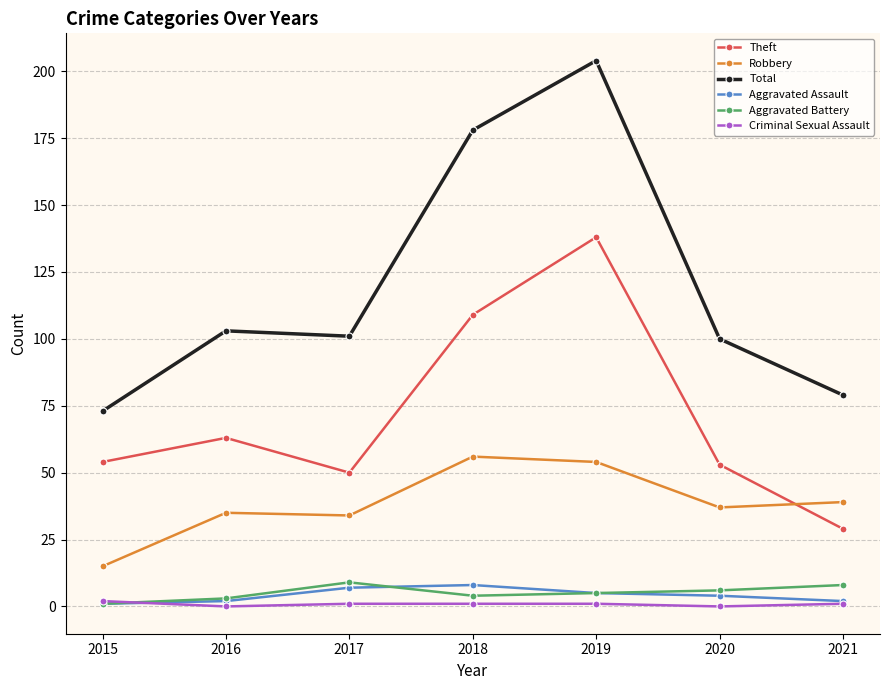

At which category is the sum across all series the highest?

2019